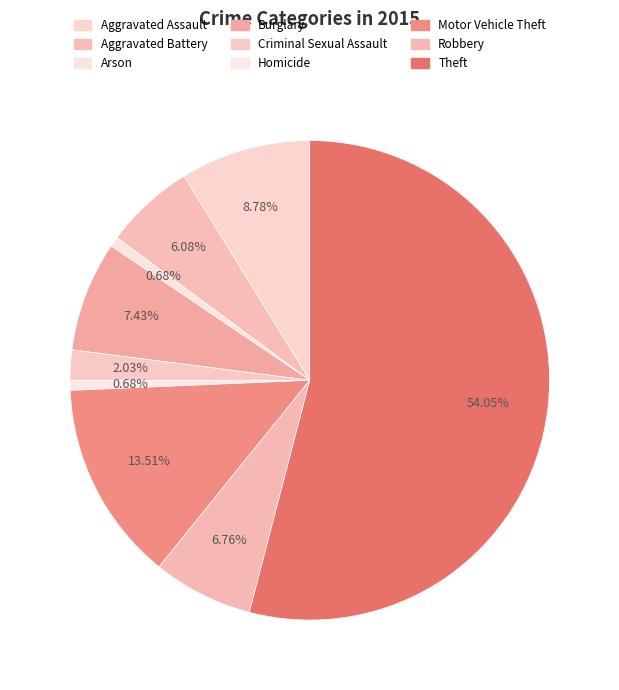

The Robbery slice represents 7% of the pie. True or false?

True